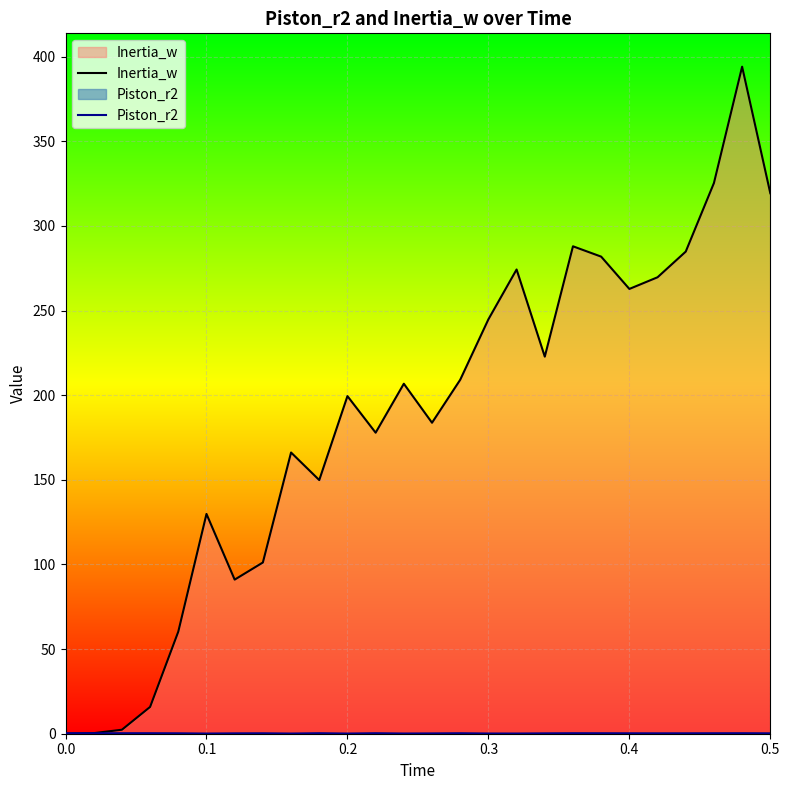

In Piston_r2, how many points are higher than both neighbors (excluding endpoints)?

6